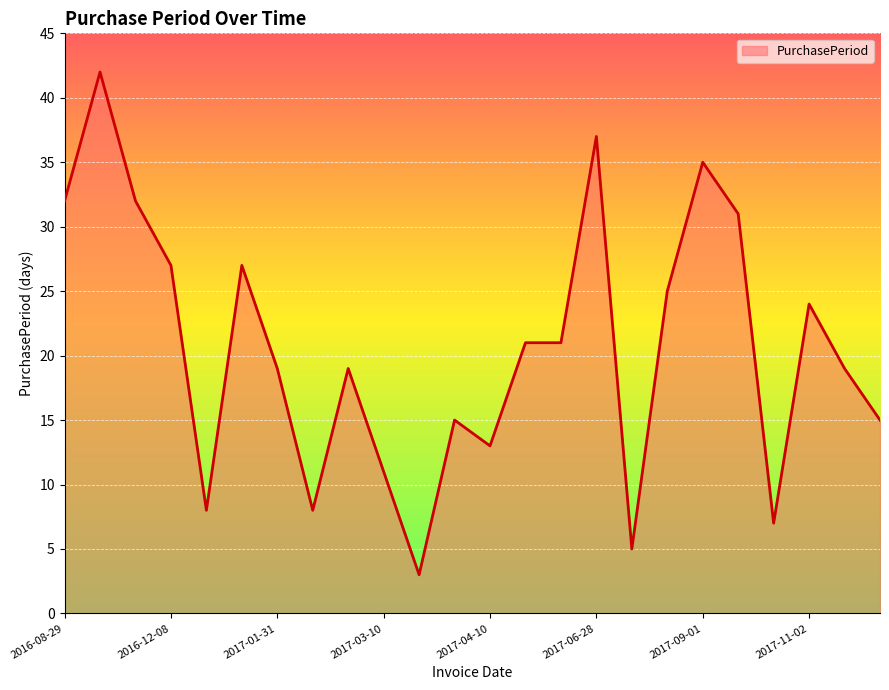

What is the minimum value shown in the chart?

3